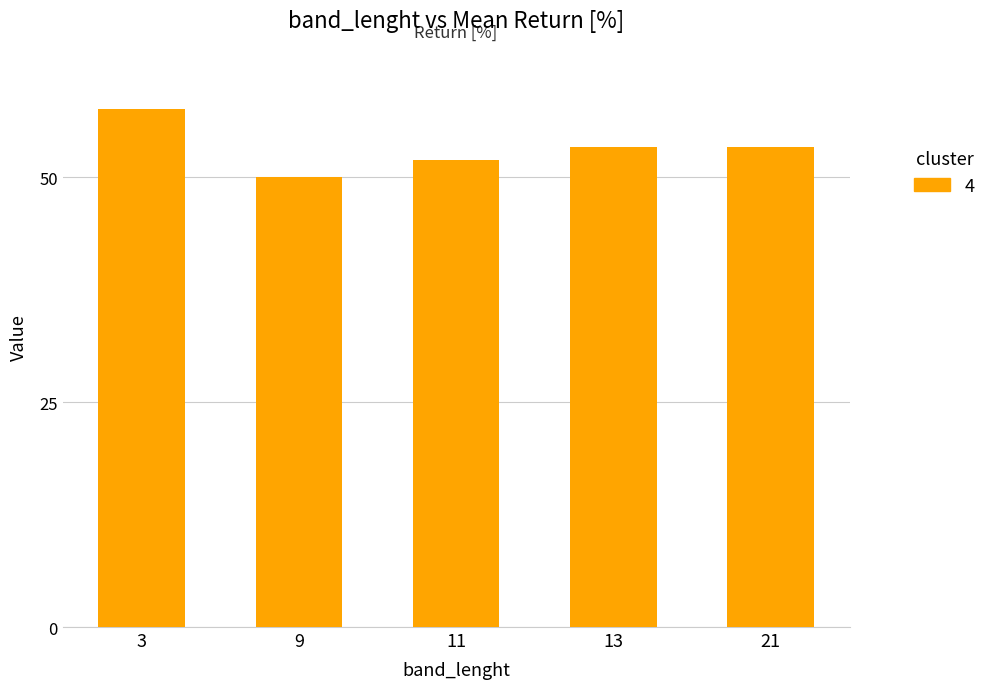

The value at 11 is 52.0. True or false?

True